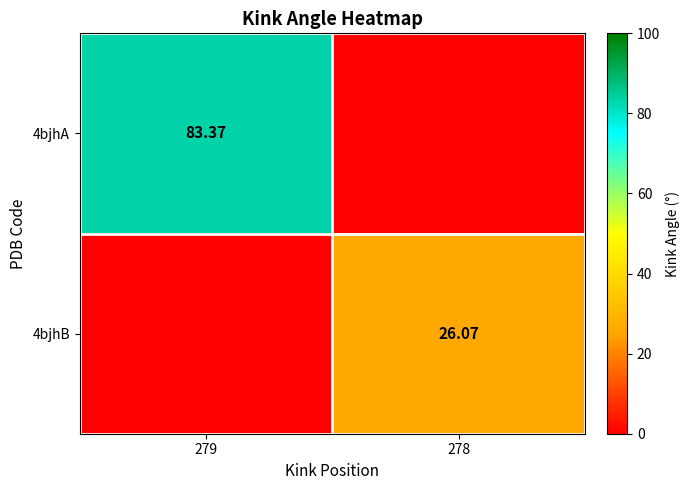

Is the value of 4bjhB at 278 greater than the value of 4bjhA at 279?

No